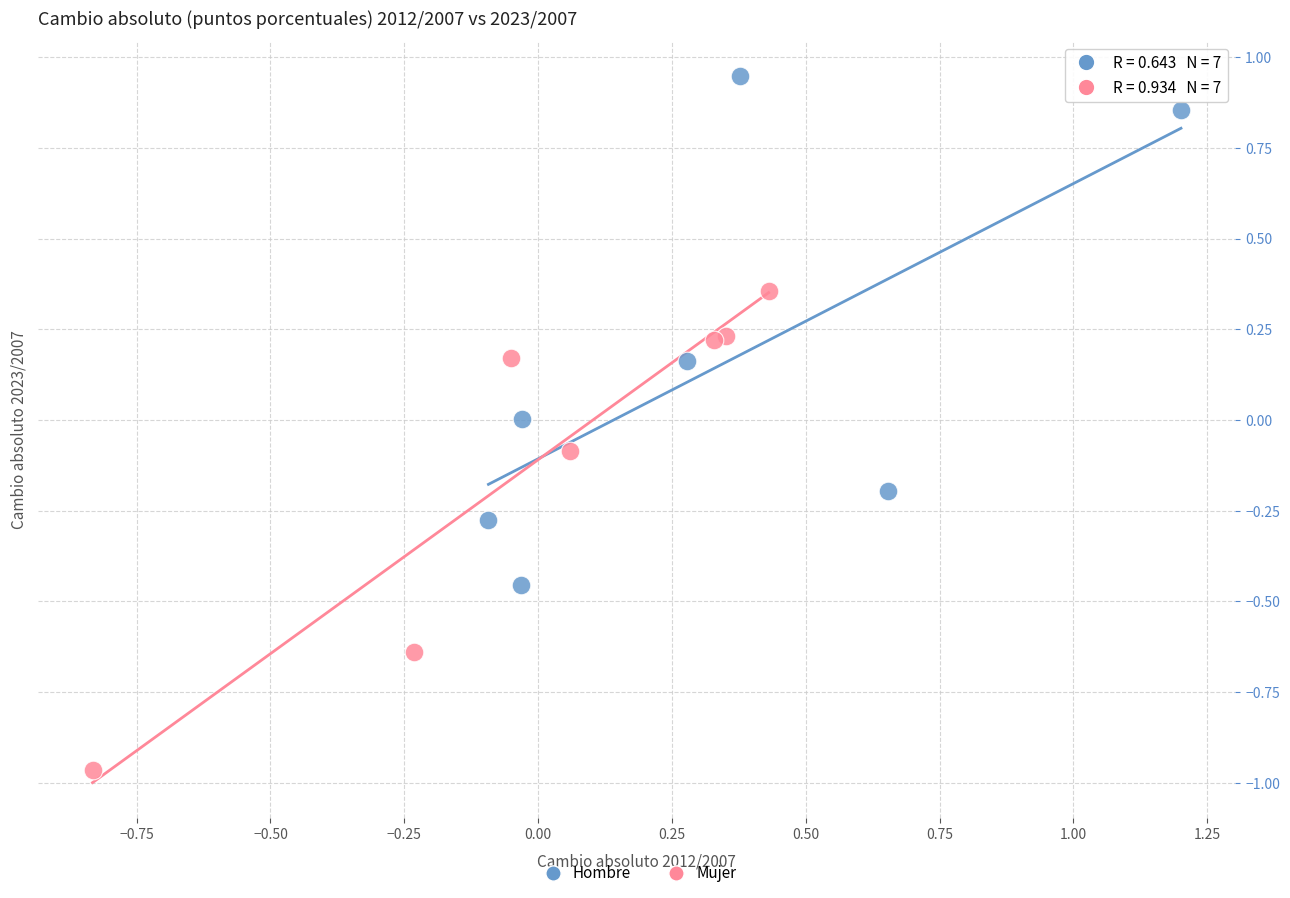

Which series reaches the maximum Y coordinate?

Hombre